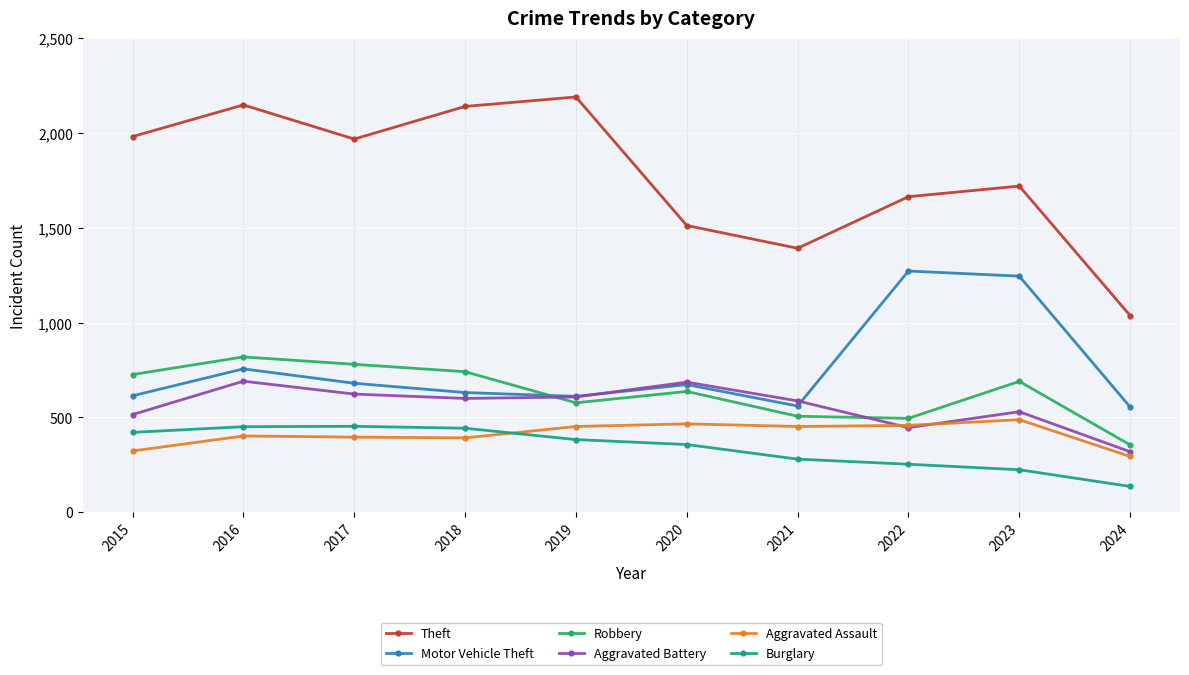

How many lines are shown in the chart?

6